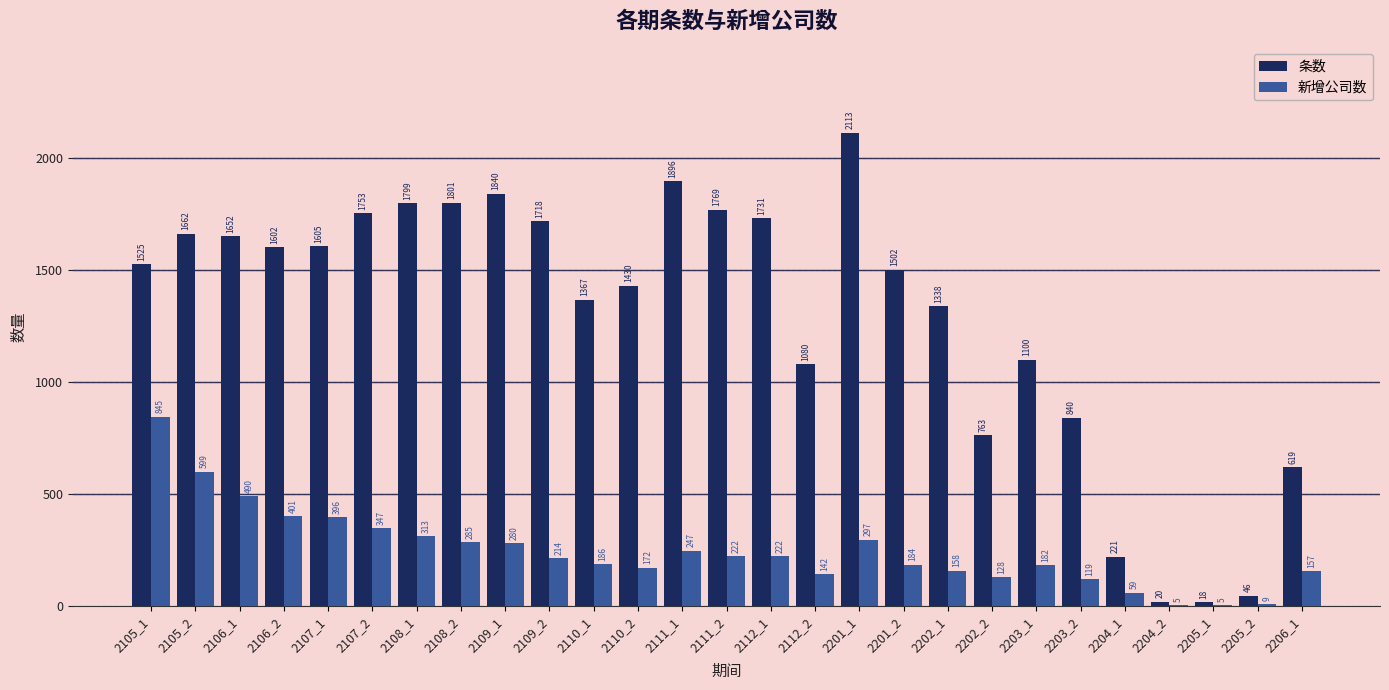

What is the sum of all 条数 values?

34810